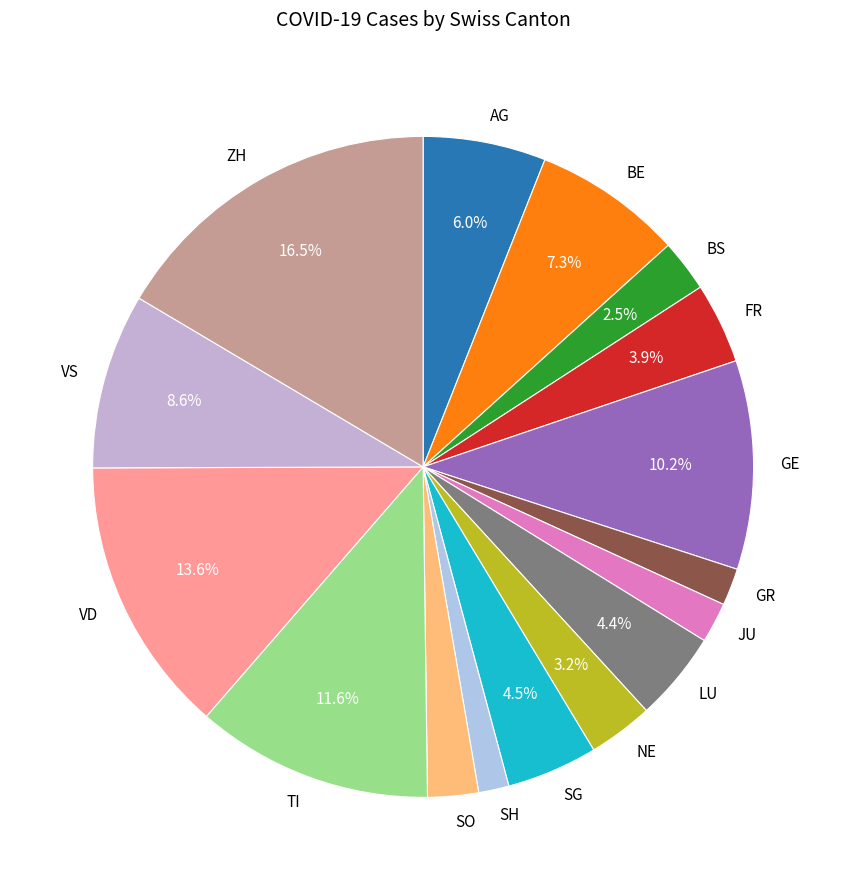

Which category has the biggest portion of the pie?

ZH